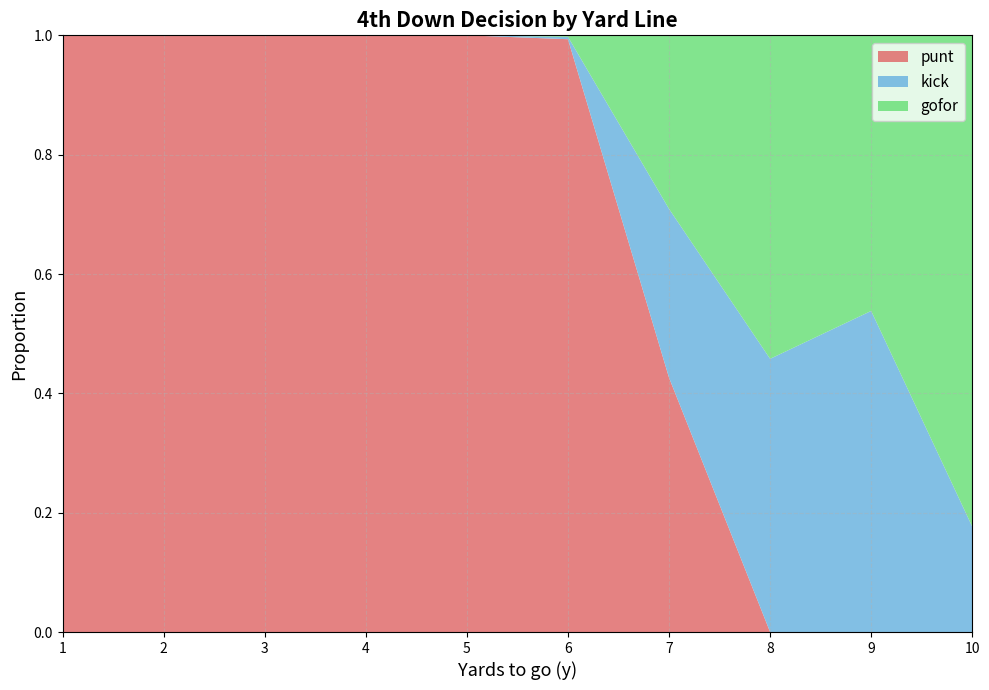

The punt series shows 0.4 at 1. True or false?

False